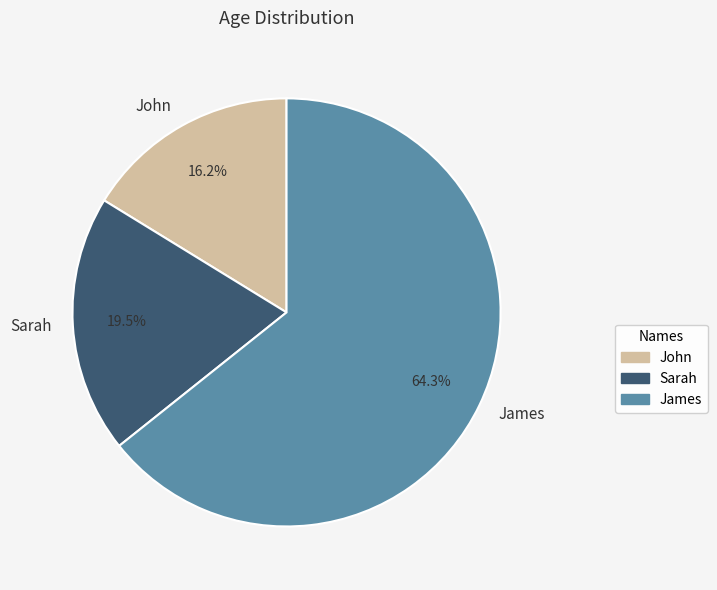

To the nearest percent, what is the difference between the Sarah and John slice percentages?

3%